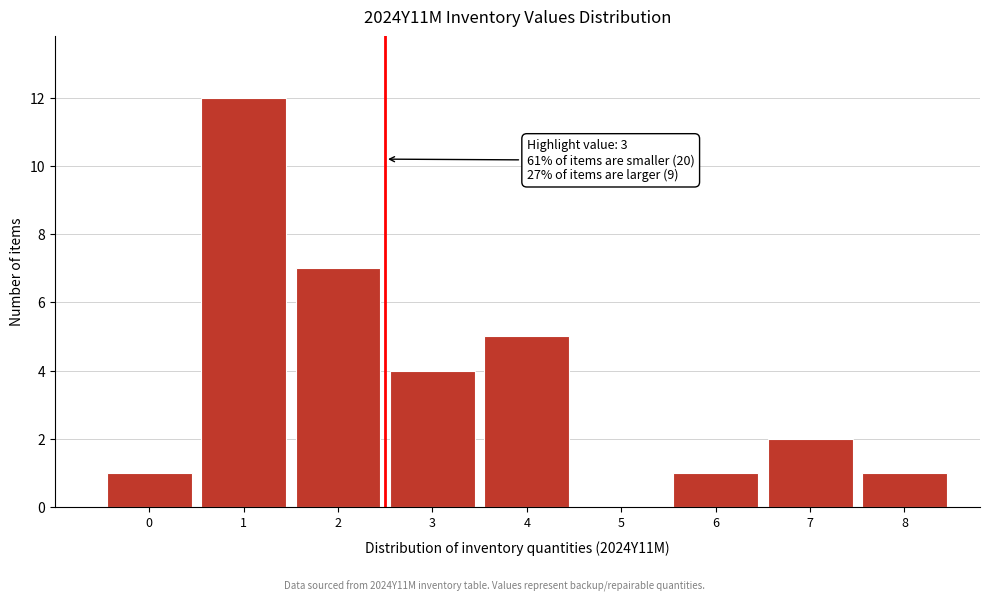

Reading left to right, extract all data points from this chart.

0=1	1=12	2=7	3=4	4=5	5=0	6=1	7=2	8=1